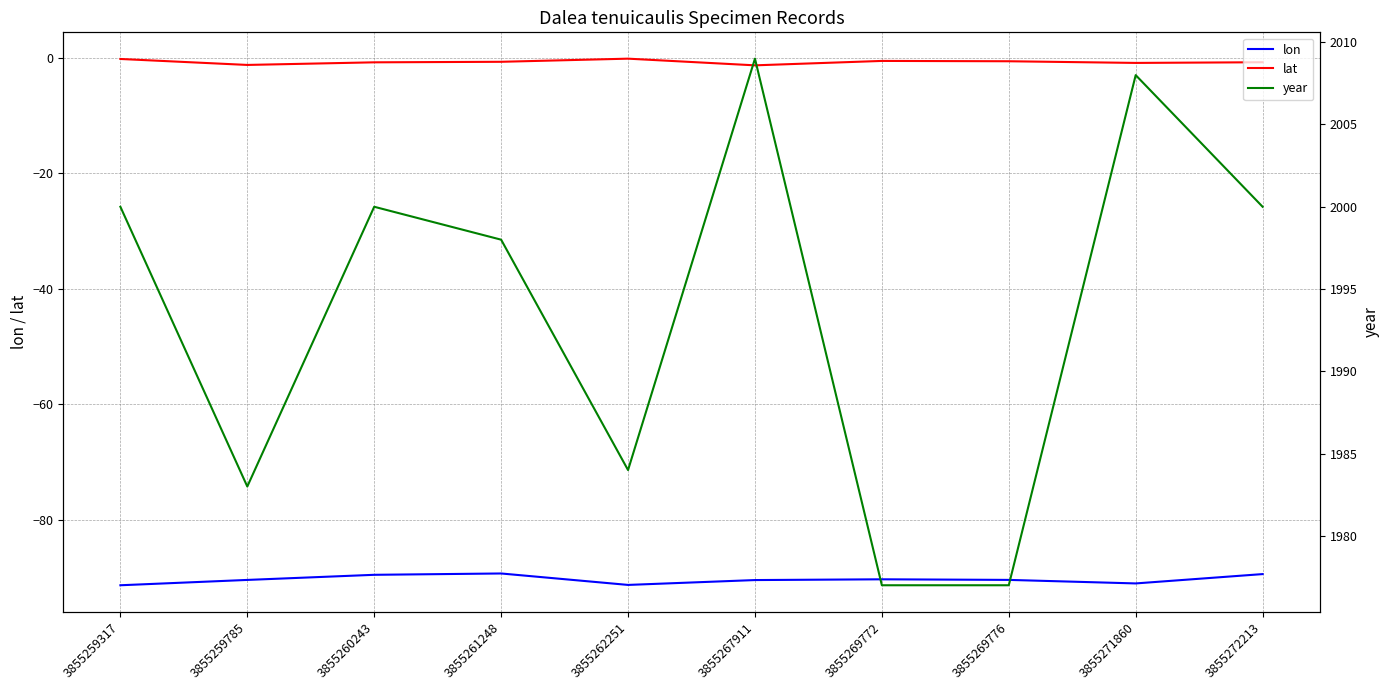

List the labels in order of year value, smallest first.

3855269772, 3855269776, 3855259785, 3855262251, 3855261248, 3855259317, 3855260243, 3855272213, 3855271860, 3855267911